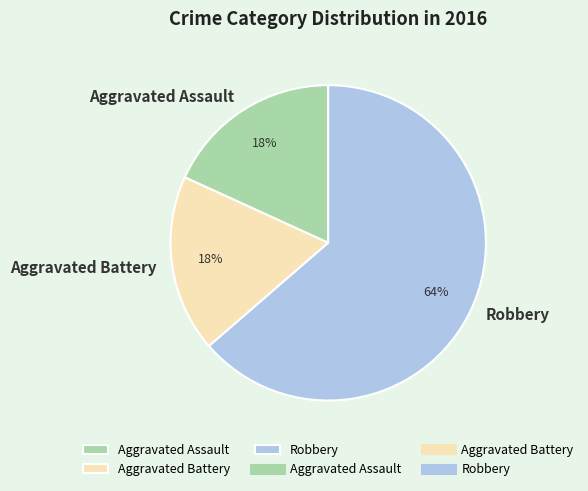

Do Aggravated Assault and Robbery together represent more than half of the pie?

Yes